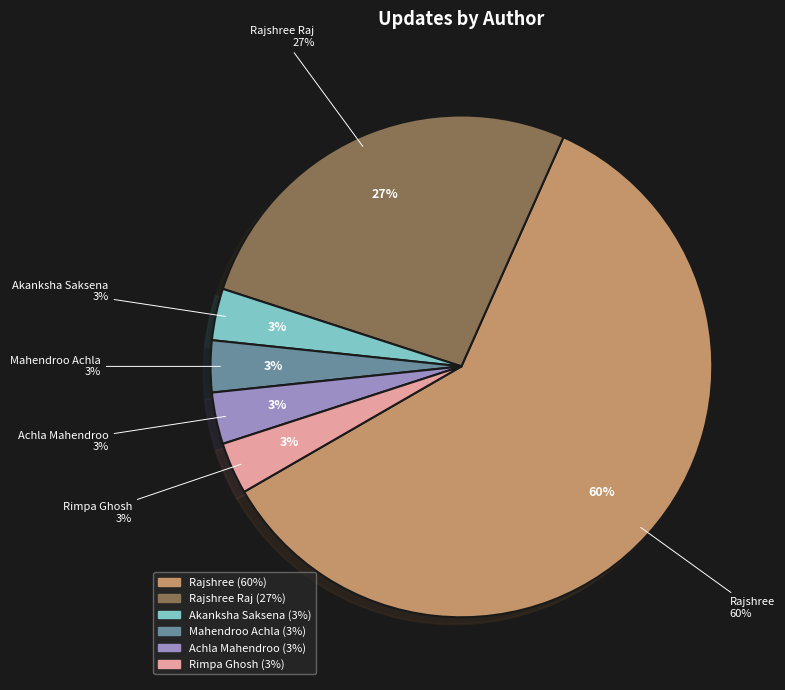

Rank the categories by value from lowest to highest.

Akanksha Saksena, Mahendroo Achla, Achla Mahendroo, Rimpa Ghosh, Rajshree Raj, Rajshree